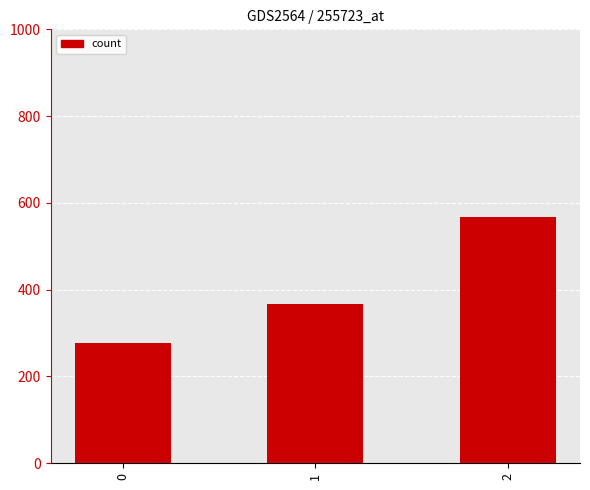

What is the value of the 1st bar from the left?

277.8